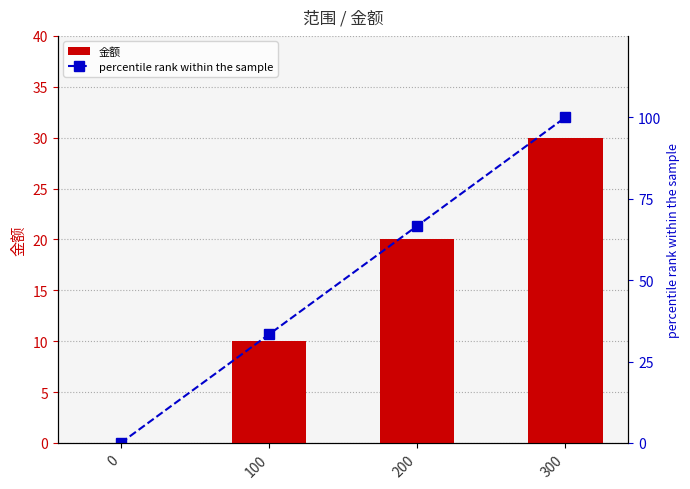

Reading left to right, transcribe all the data shown in this chart.

金额: 0.0	10.0	20.0	30.0
percentile rank within the sample: 0.0	33.3	66.7	100.0